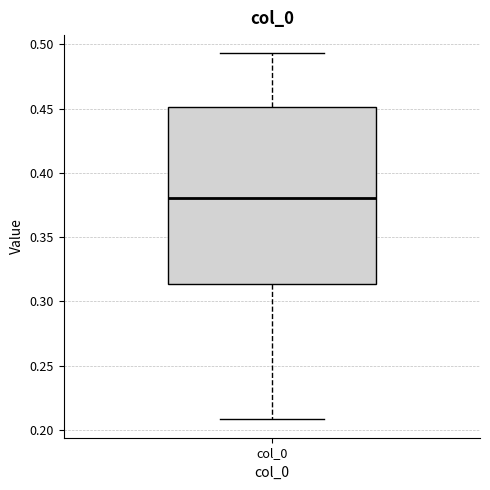

Transcribe this box plot: give where the median line is, the range the box spans, and where the two whiskers end, as read against the y-axis. The values are not printed on the chart, so give them approximately, as read against the axis.

median 0.380, box 0.315 to 0.450, whiskers 0.210 to 0.495